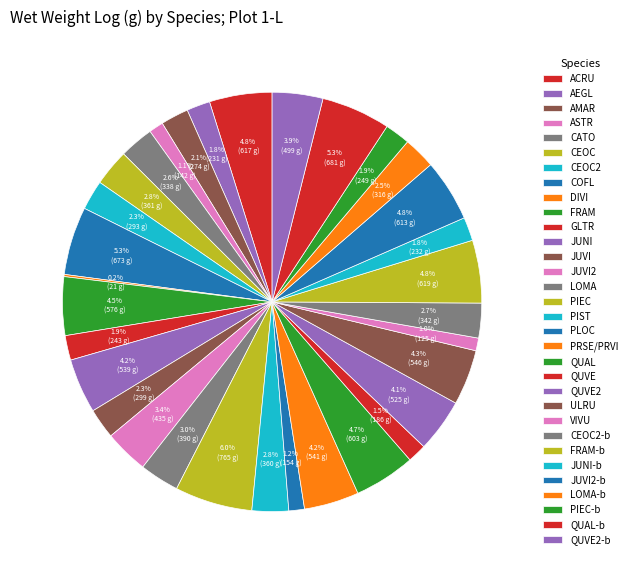

Does LOMA represent more than half of the total?

No